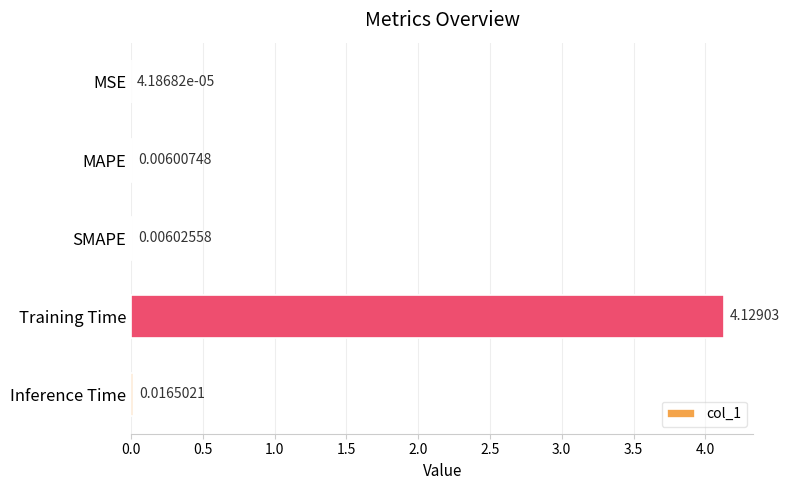

Which category has the highest value across all series?

Training Time